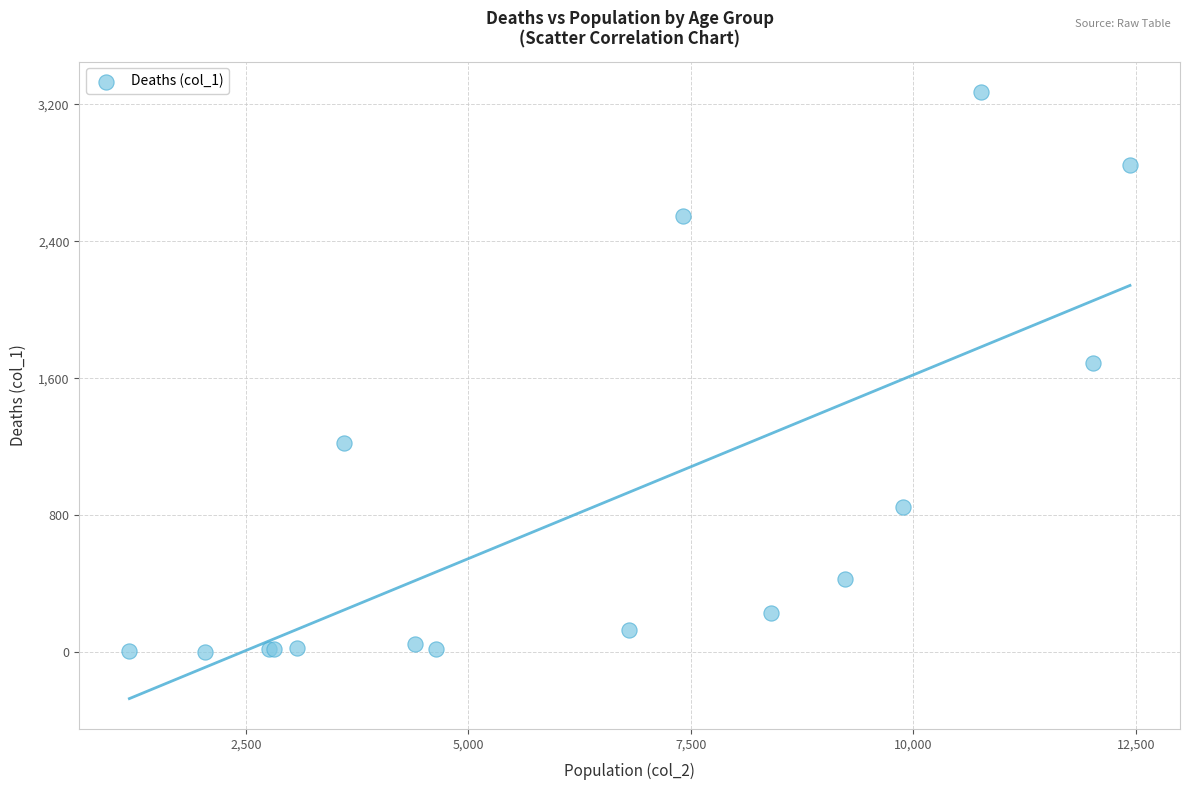

What Y value in the scatter plot is closest to 1638?

1690